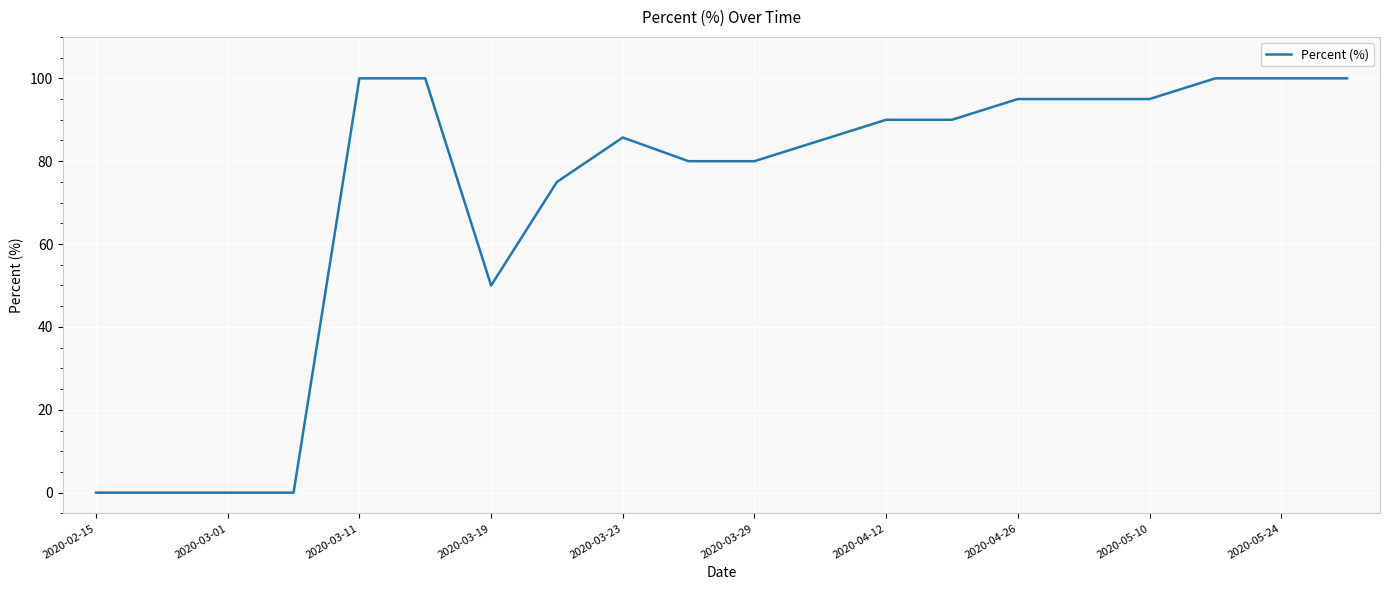

What is the maximum value shown in the chart?

100.0